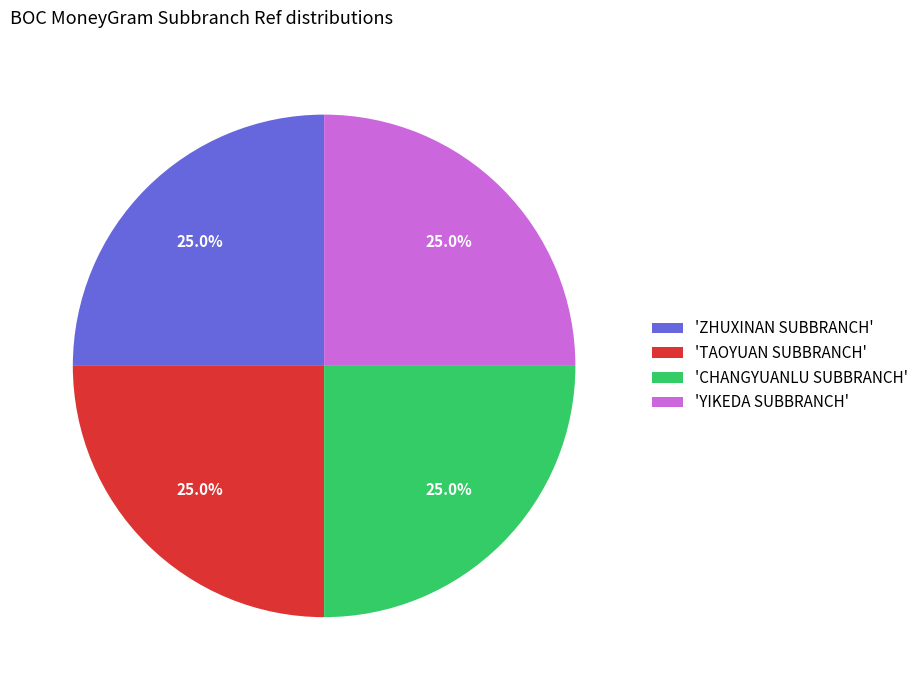

What percentage do 'YIKEDA SUBBRANCH' and 'TAOYUAN SUBBRANCH' together represent?

50.0%